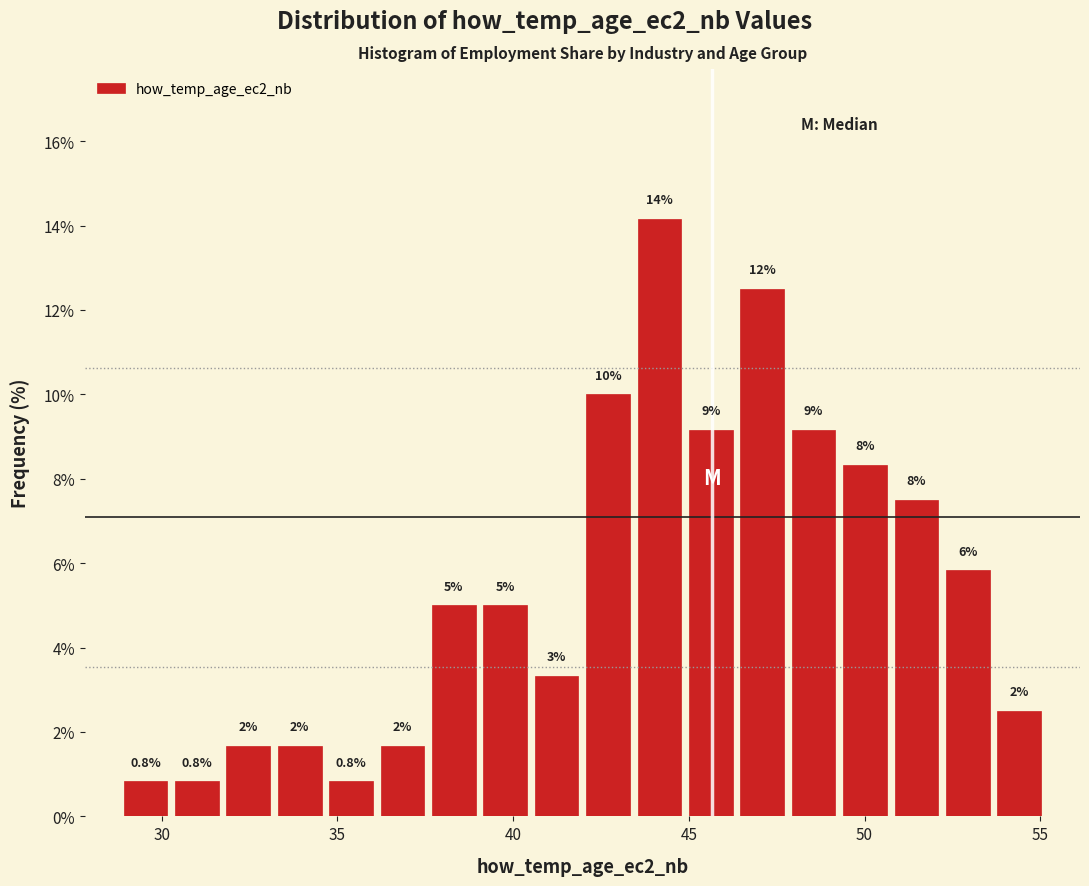

Read against the x-axis, roughly where is the centre of the tallest bar?

44.0